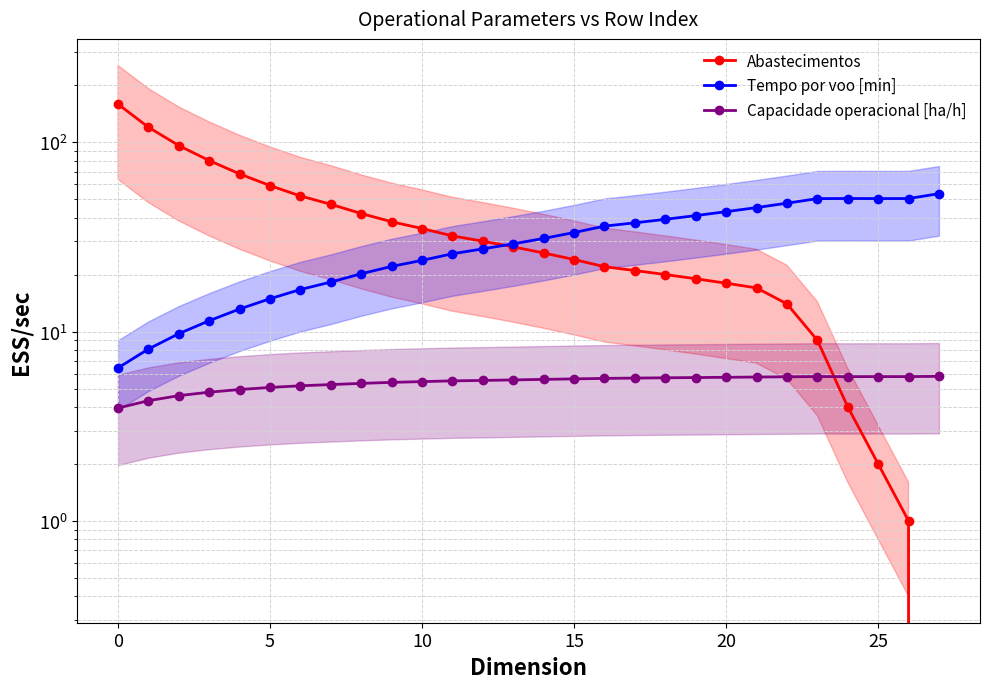

What is the sum of all Abastecimentos values?

1083.0